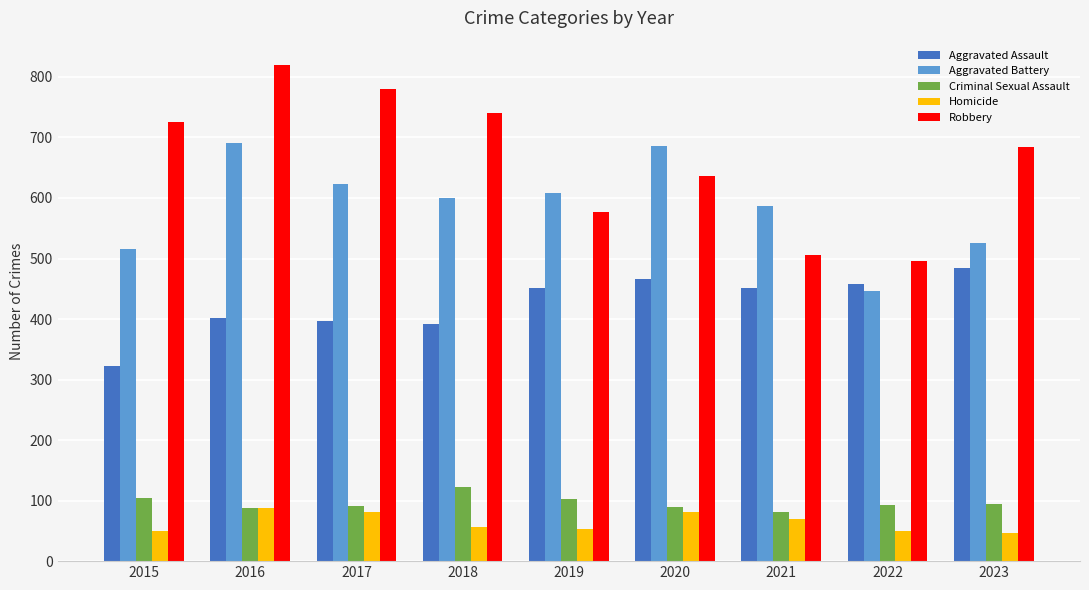

Which category has the highest value in the Criminal Sexual Assault series?

2018